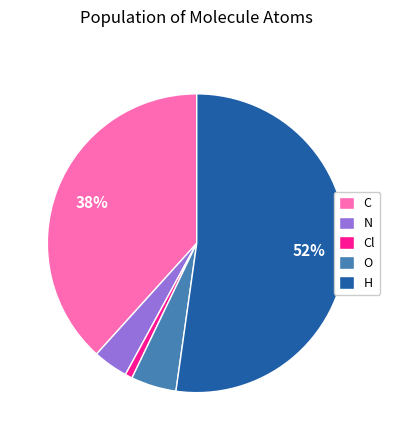

Which has a higher value, O or N?

O